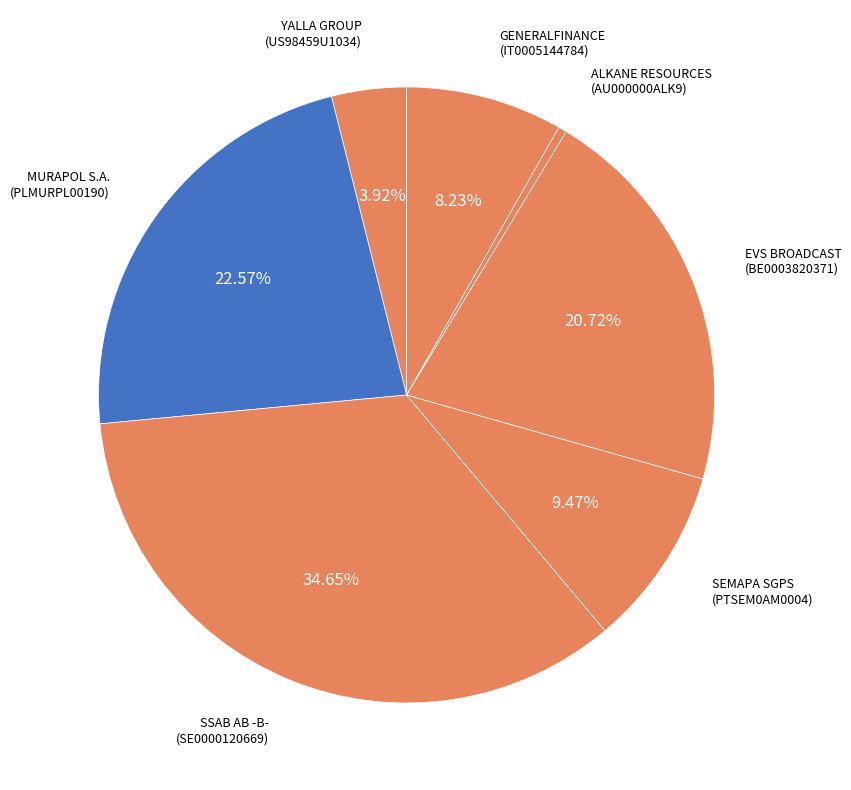

How many segments does this pie chart have?

7